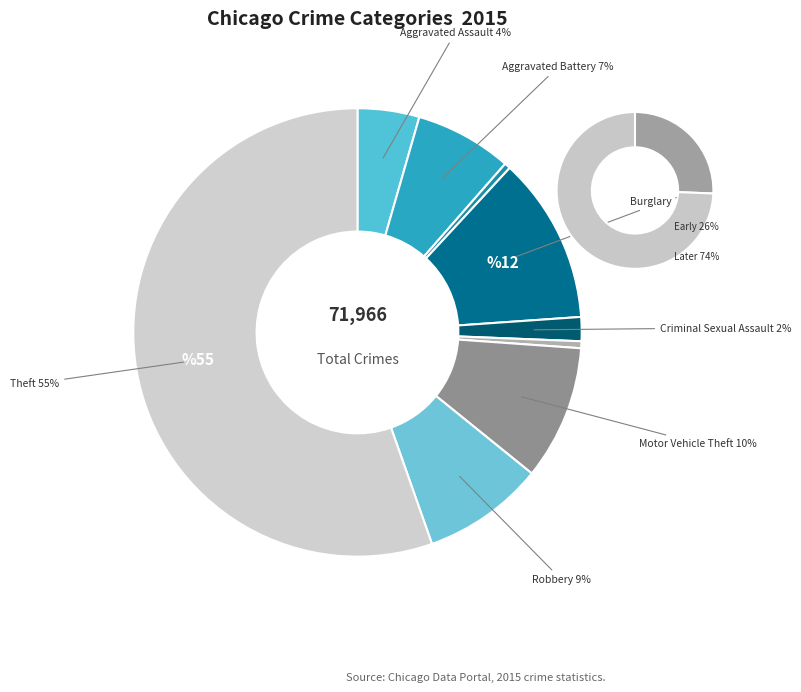

Is it true that Motor Vehicle Theft is 10% of the pie?

True